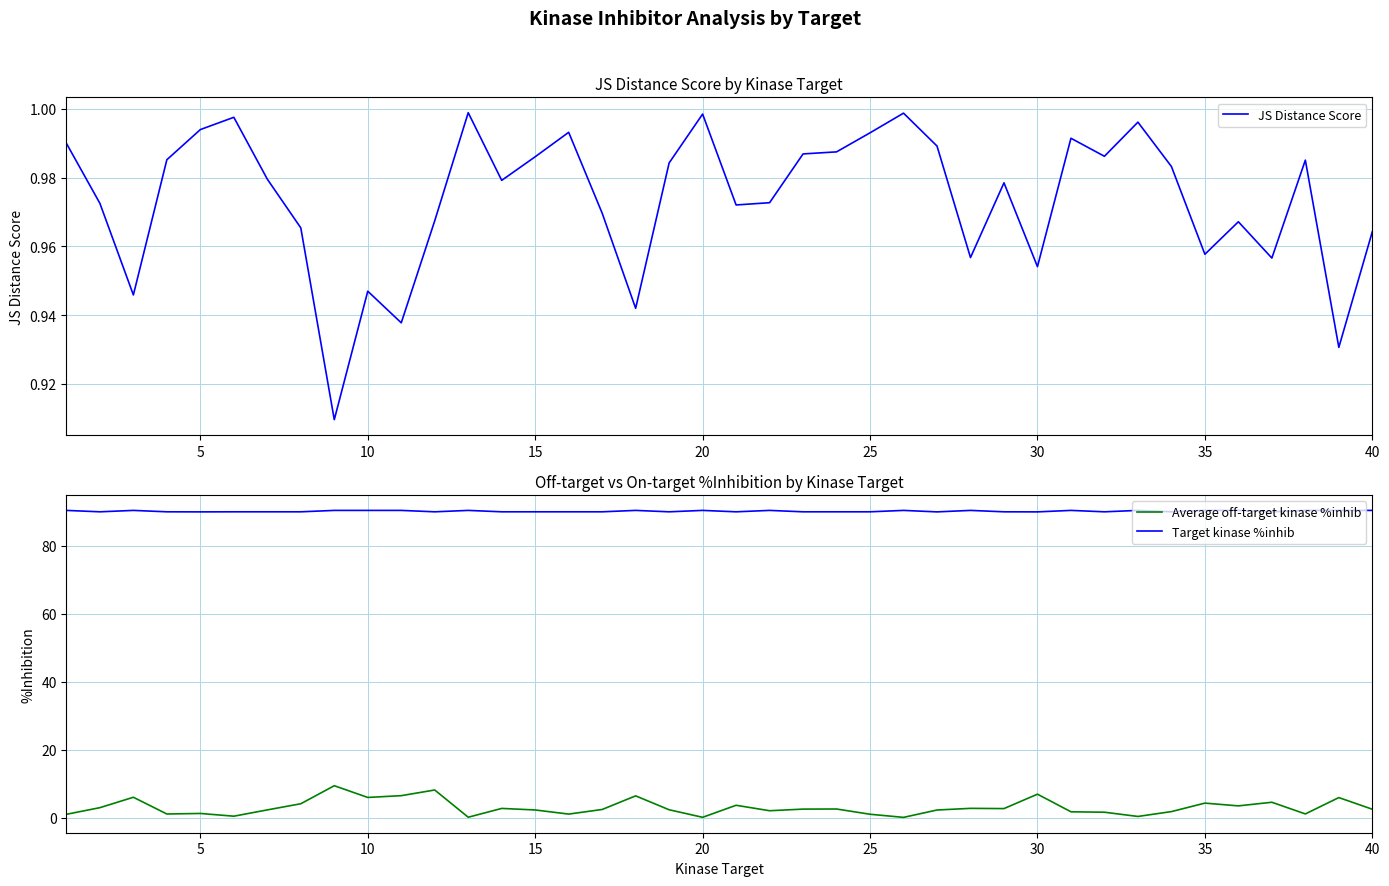

True or false: Target kinase %inhib and Average off-target kinase %inhib cross at least once.

False